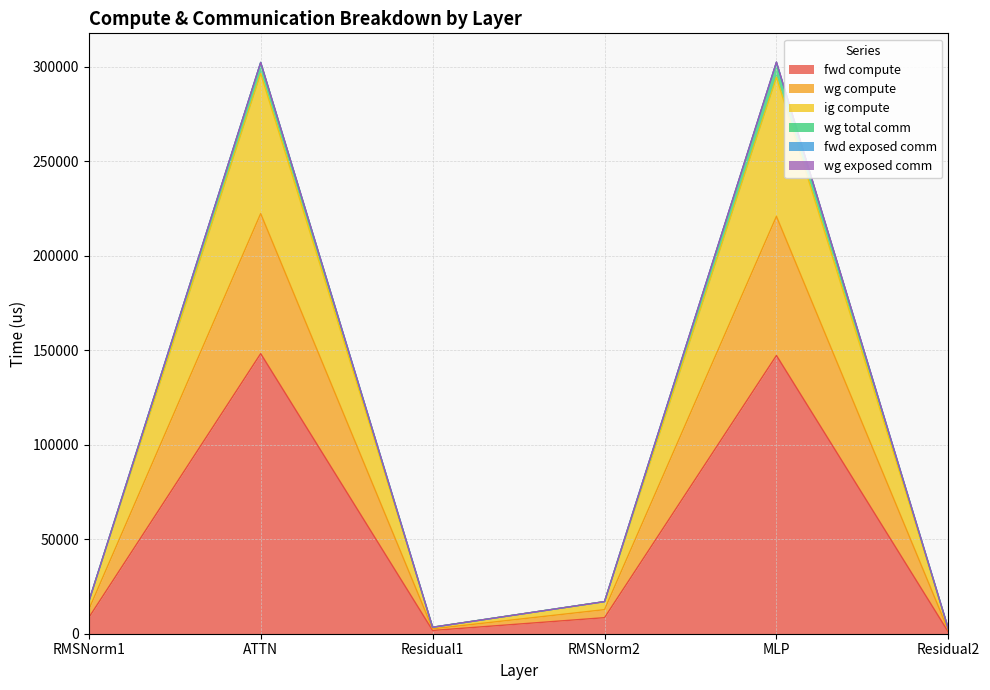

Does the chart have visible grid lines?

Yes